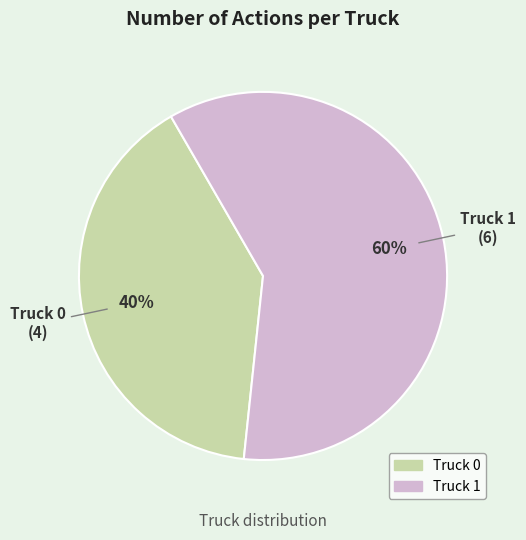

Does any single category account for the majority?

Yes